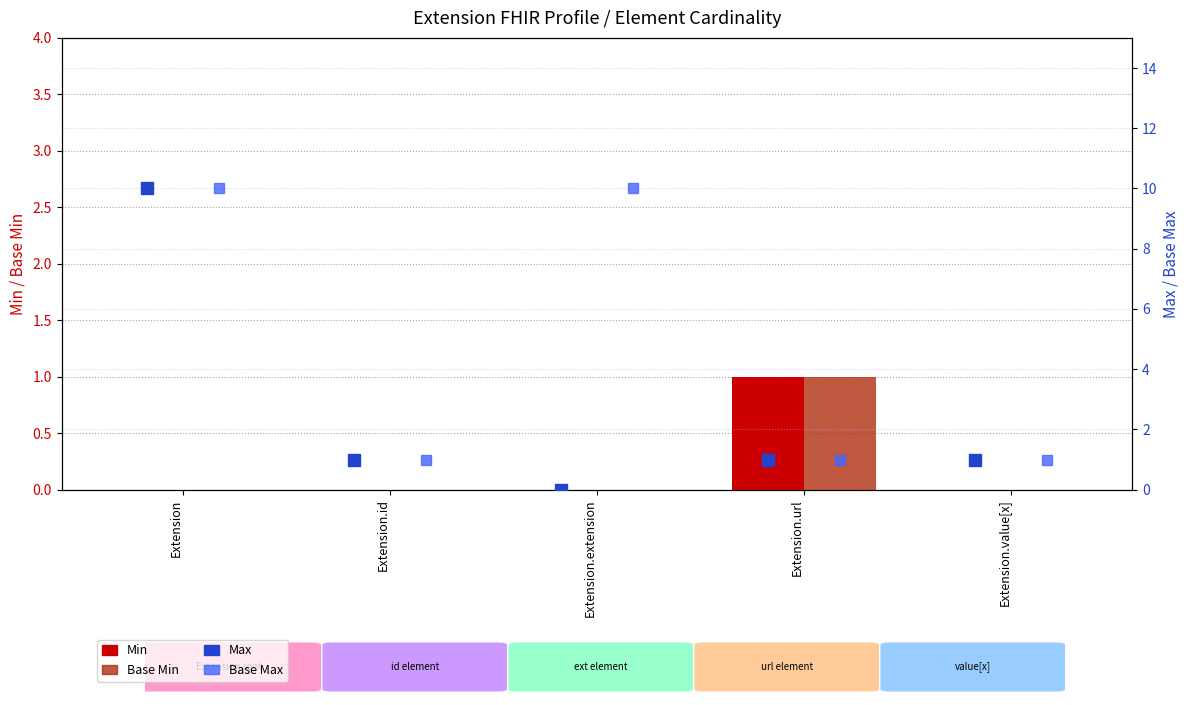

What position from the left is Extension.url?

4